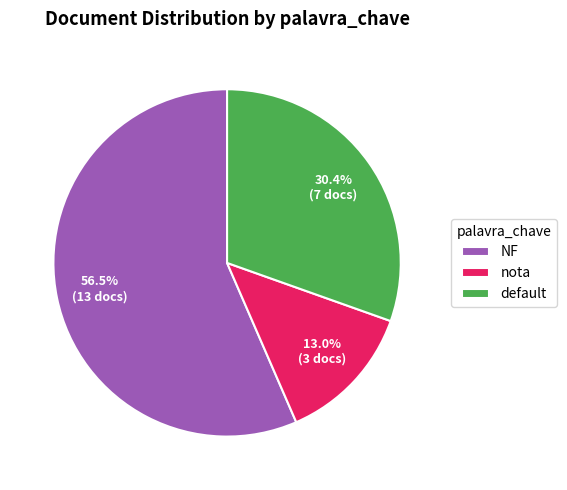

What is the ratio of the value at nota to the value at default?

0.4